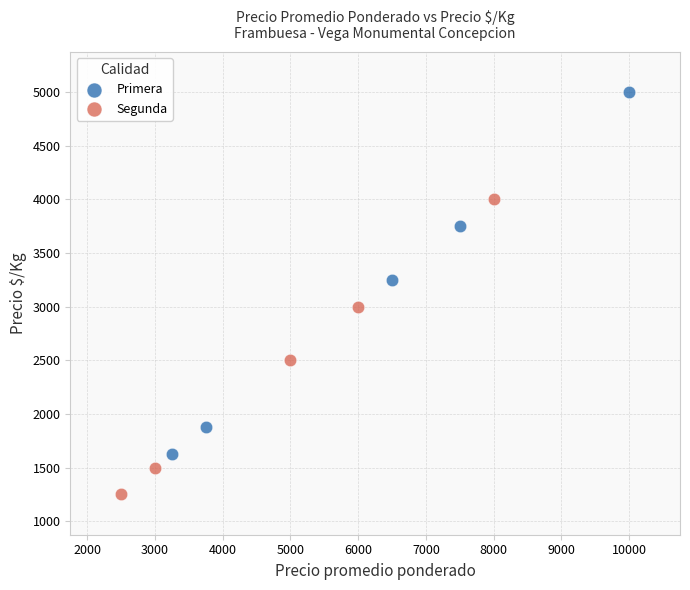

Which series contains the highest Y value?

Primera